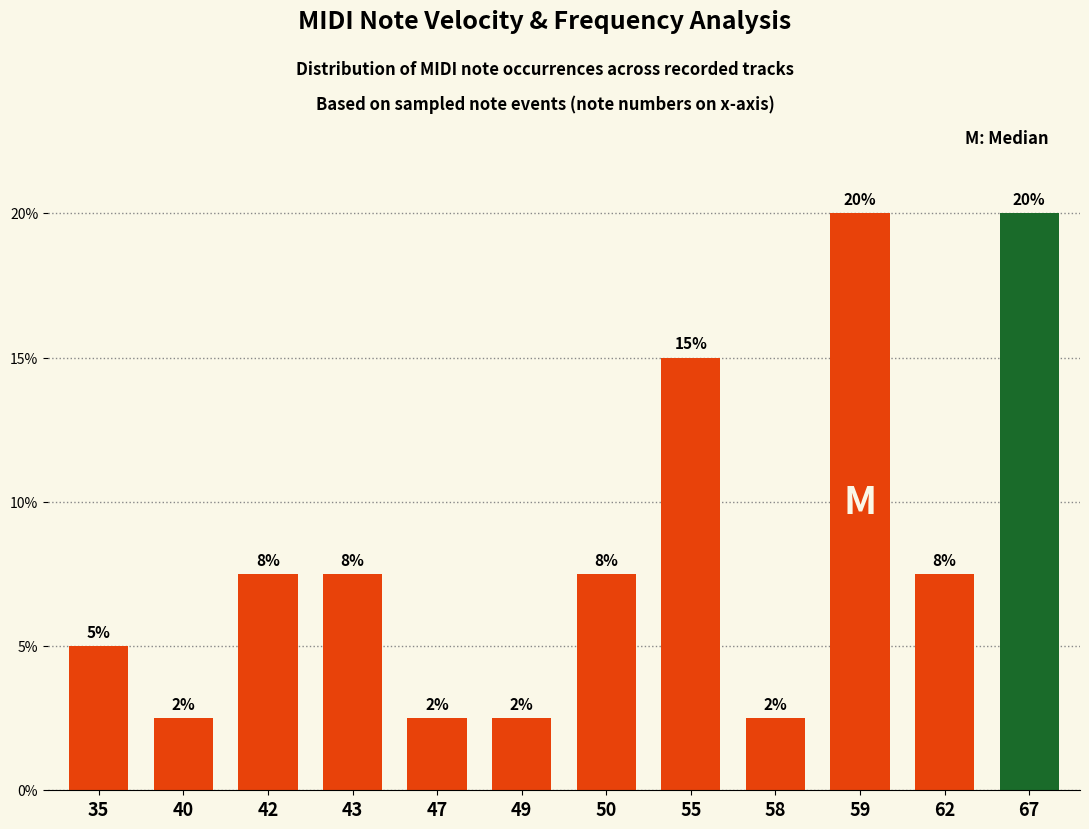

What is the change in value from 35 to 55?

+0.1